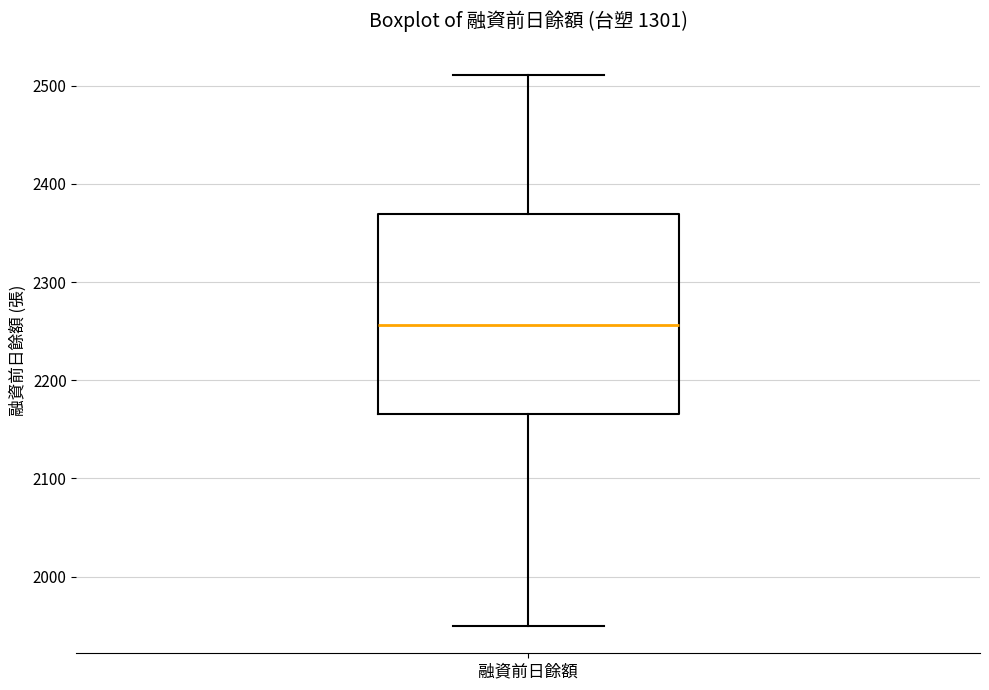

Transcribe this box plot: give where the median line is, the range the box spans, and where the two whiskers end, as read against the y-axis. The values are not printed on the chart, so give them approximately, as read against the axis.

median 2260, box 2170 to 2370, whiskers 1950 to 2510